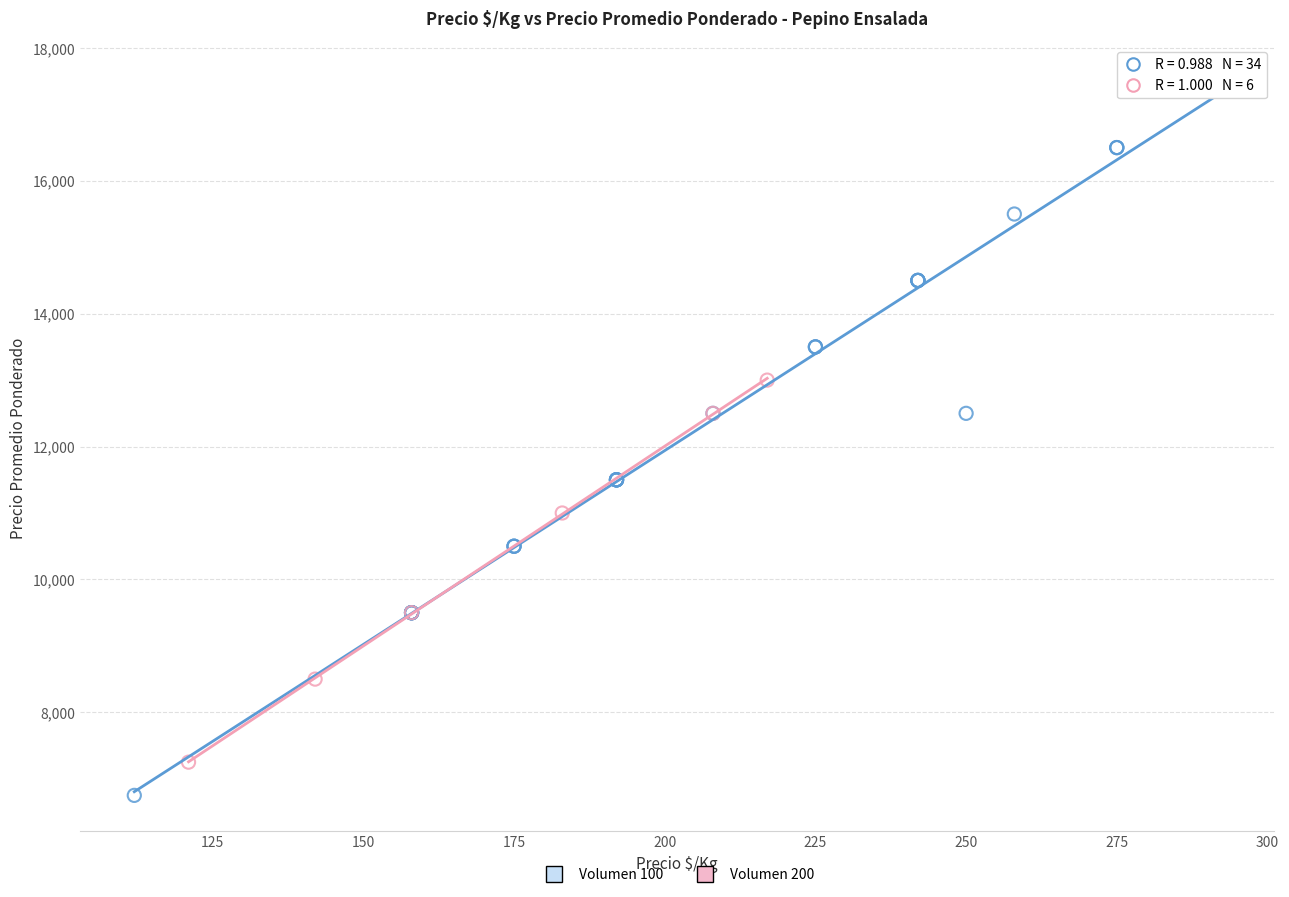

Which series has the widest spread of Y values?

Volumen 100